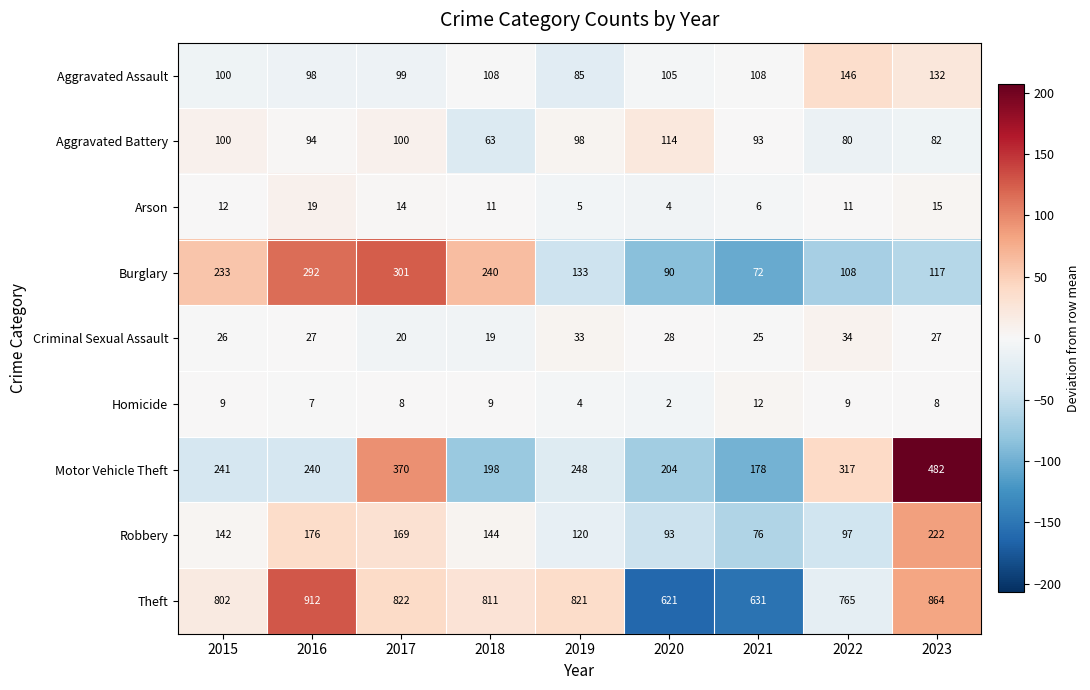

Between 2018 and 2022, which series saw the biggest shift?

Burglary